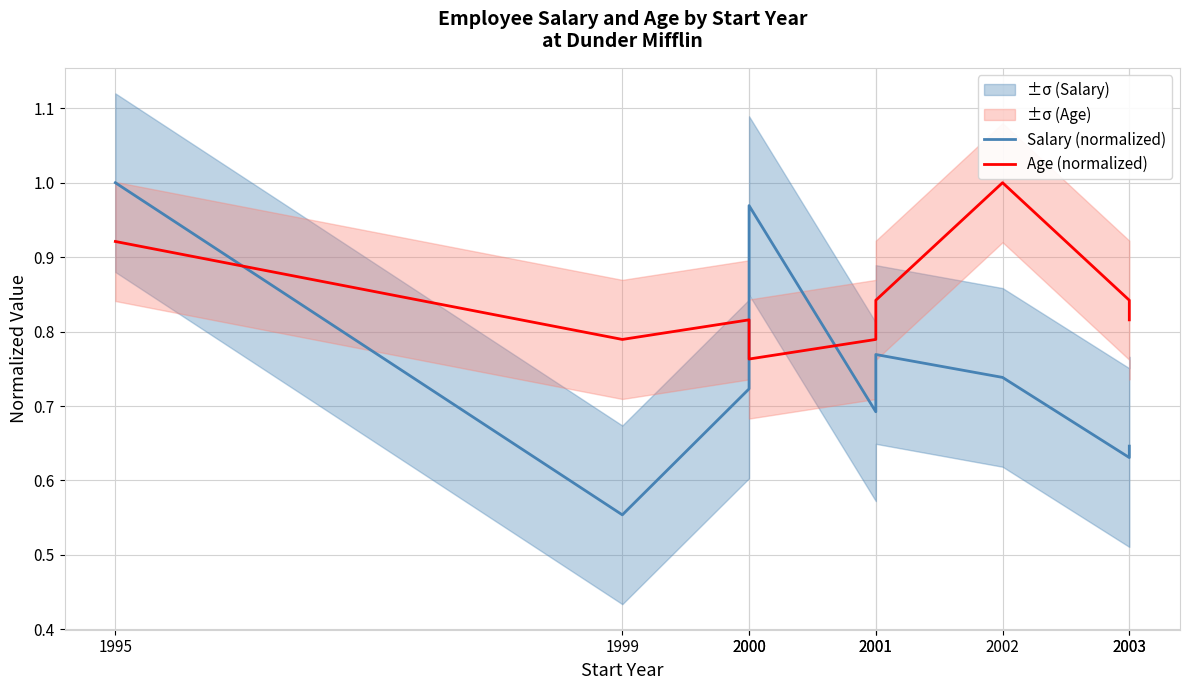

What is the minimum value for Age (normalized)?

0.8